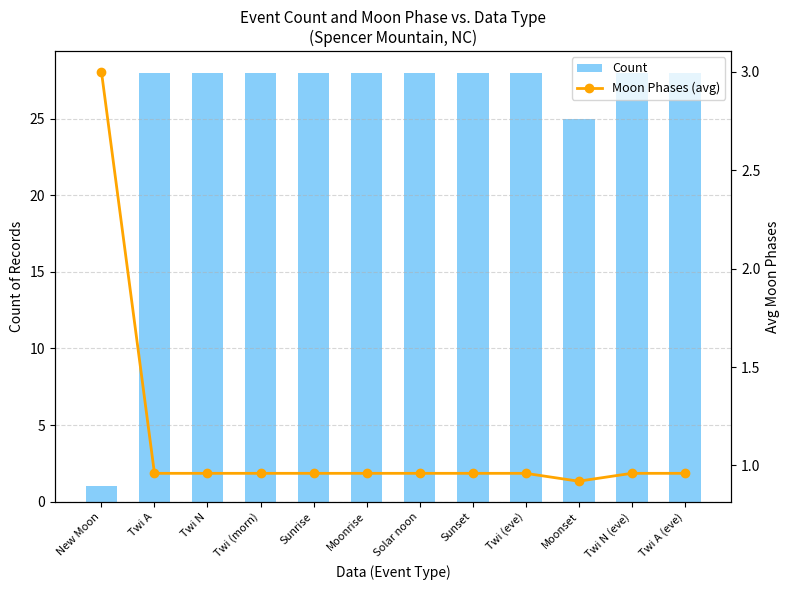

What position from the left is Twi A?

2